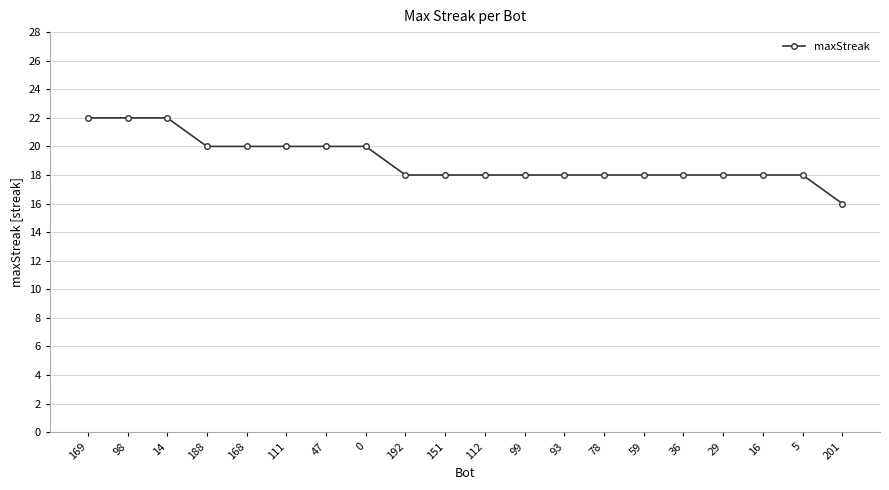

The chart shows a value of 26 at 0. True or false?

False